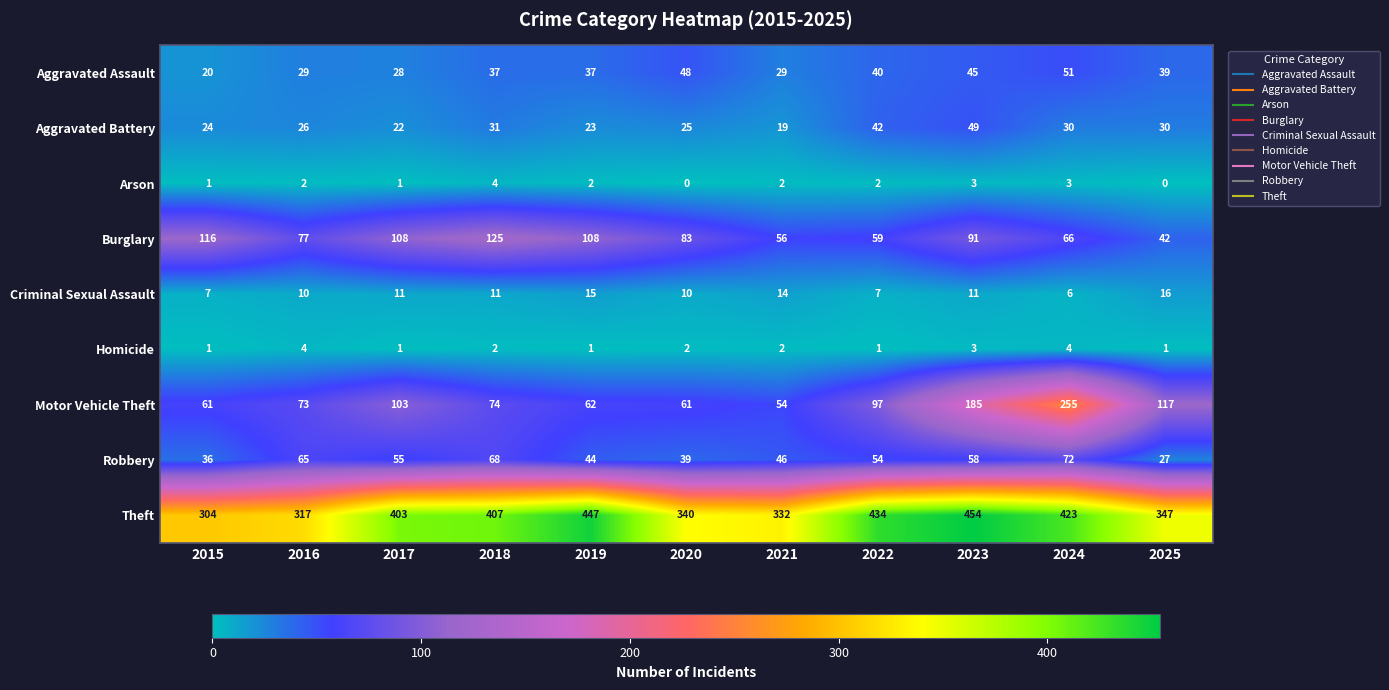

Which category has the highest value across all series?

2023